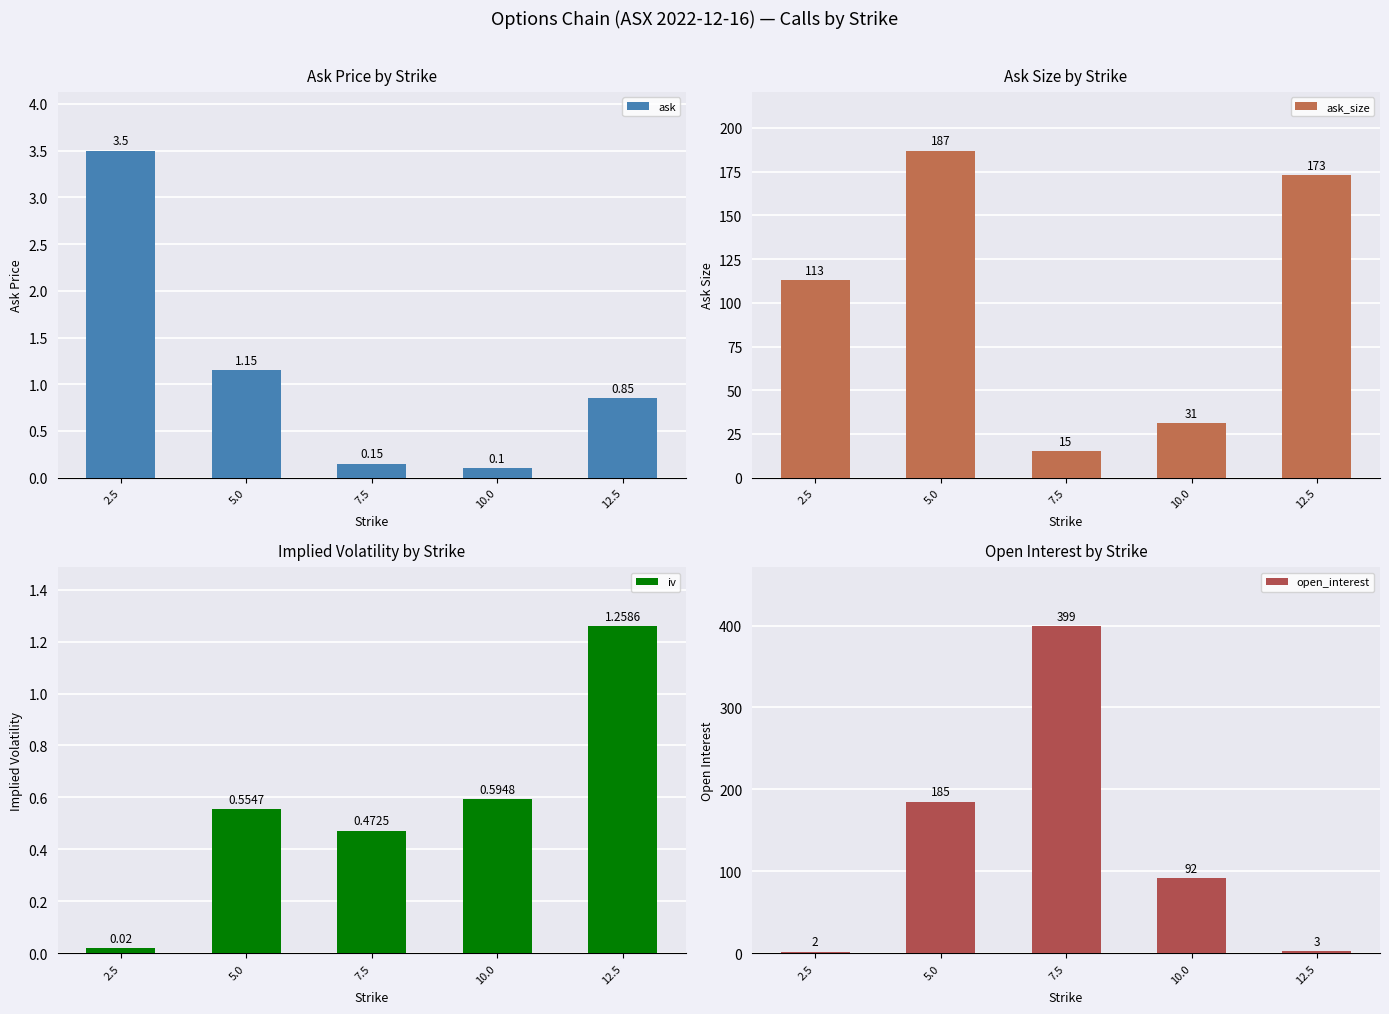

Count the number of data series in this chart.

4